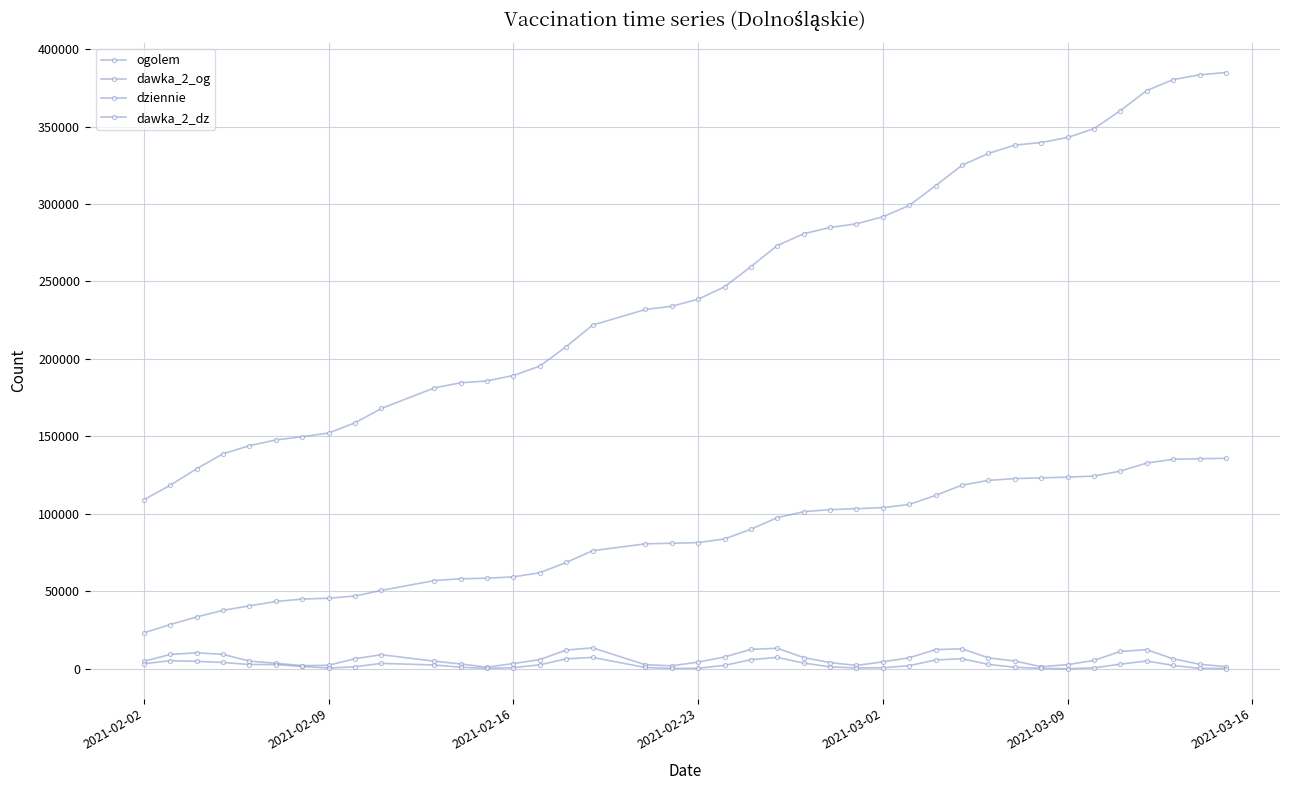

Which series has the widest spread of values?

ogolem